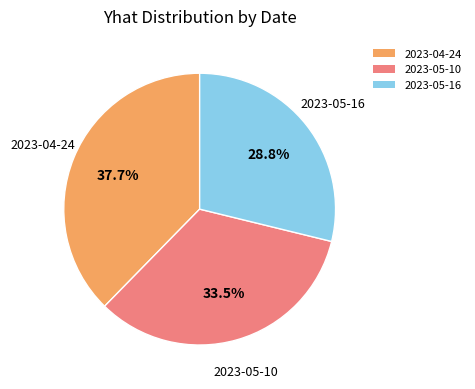

What is the total percentage of 2023-05-10 and 2023-04-24?

71.2%